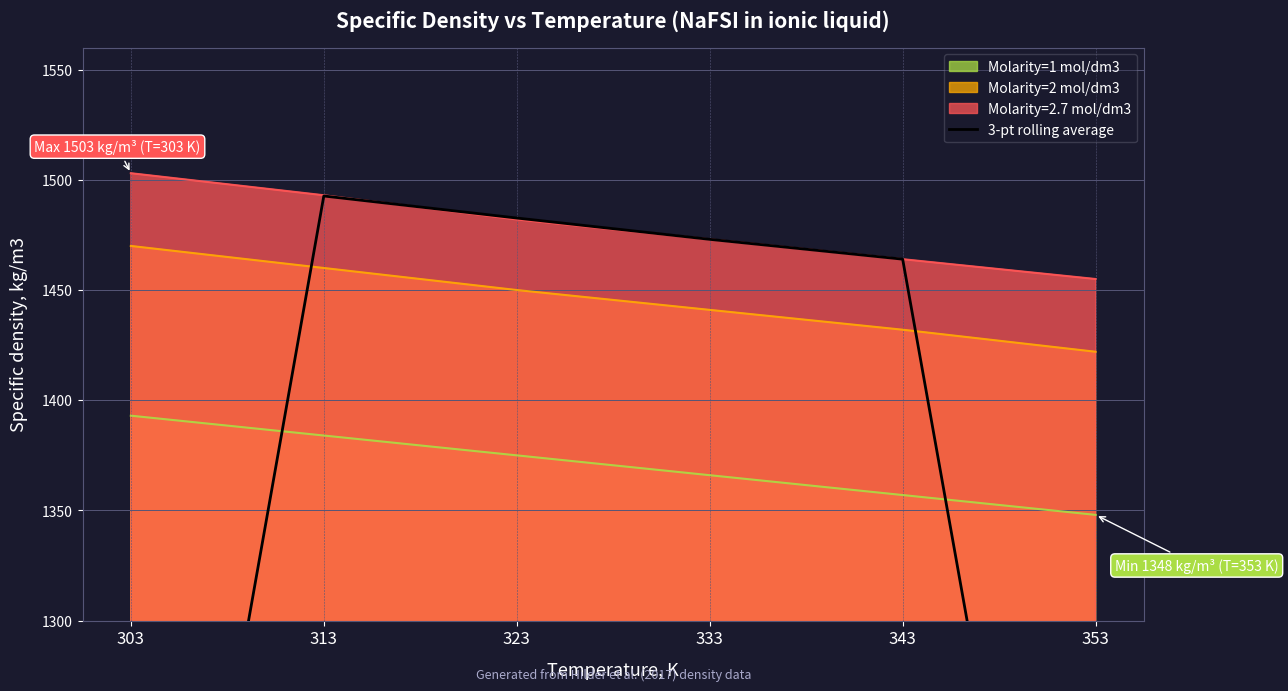

Which category has the highest value in the Molarity=1 mol/dm3 series?

303